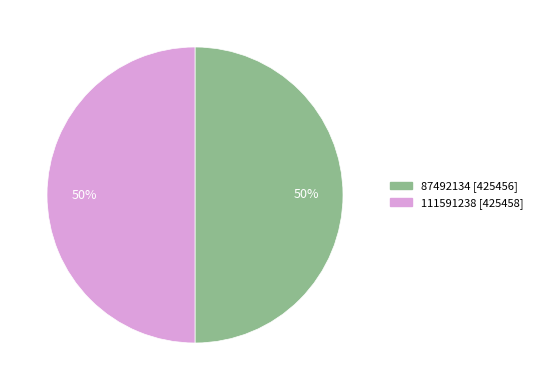

The 111591238 slice represents 50% of the pie. True or false?

True